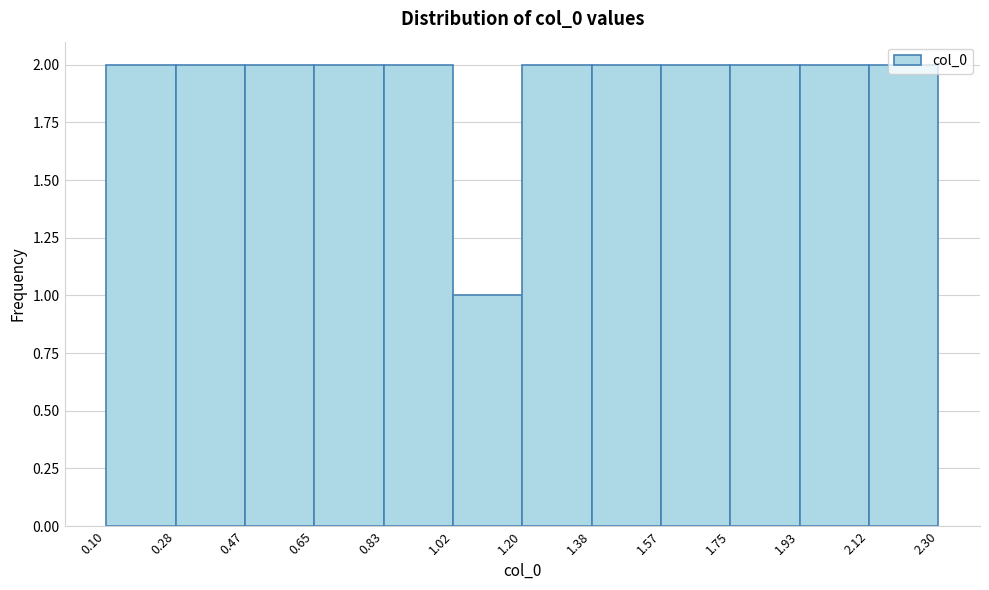

Reading left to right, transcribe this chart: for each bar, give the range it covers on the x-axis and its height. The values are not printed on the chart, so give them approximately, as read against the axis.

0.10 to 0.28: 2
0.28 to 0.47: 2
0.47 to 0.65: 2
0.65 to 0.83: 2
0.83 to 1.02: 2
1.02 to 1.20: 1
1.20 to 1.38: 2
1.38 to 1.57: 2
1.57 to 1.75: 2
1.75 to 1.93: 2
1.93 to 2.12: 2
2.12 to 2.30: 2